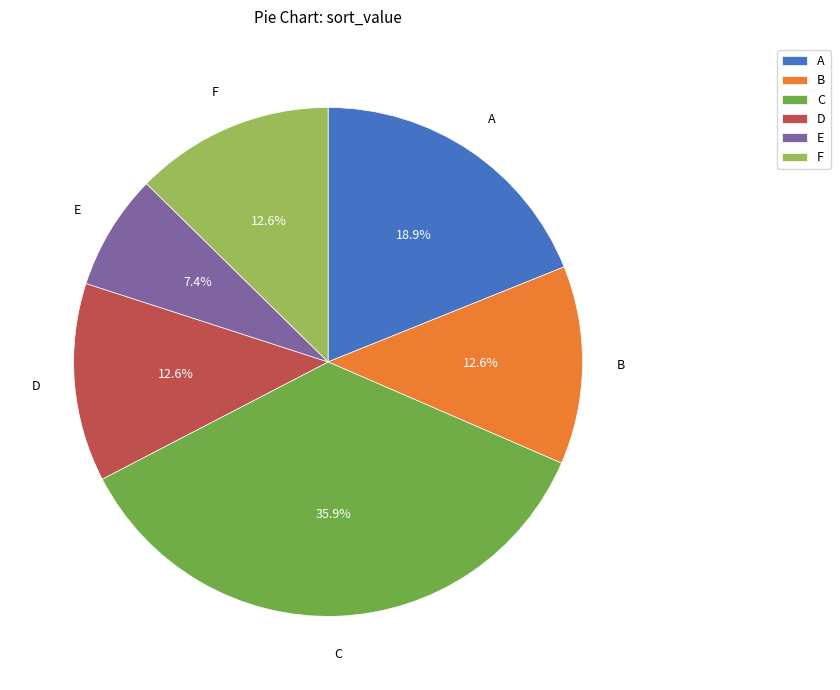

Which category has the biggest portion of the pie?

C